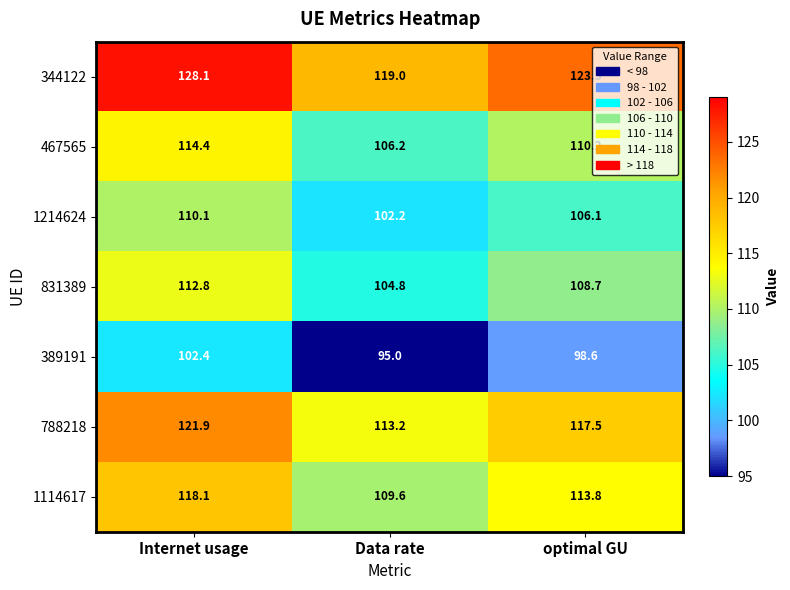

Which series has the largest range (max minus min)?

344122